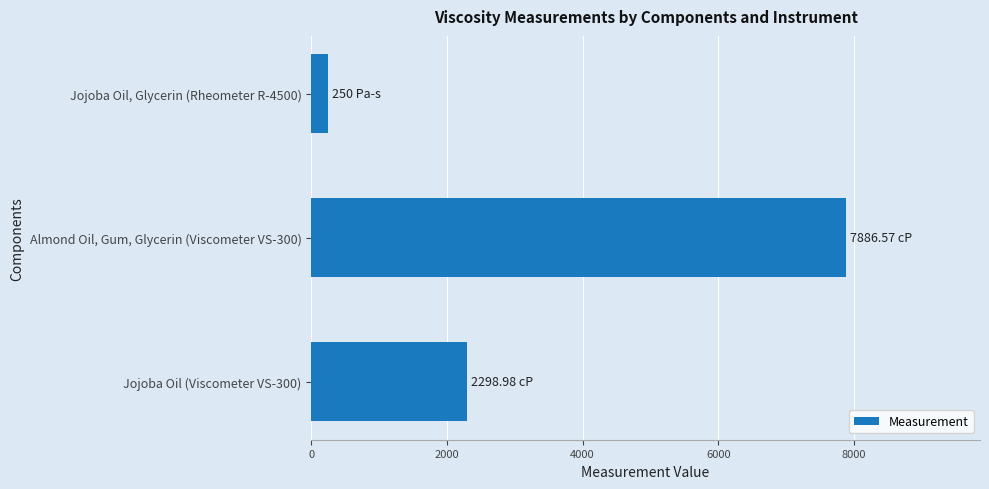

Between Jojoba Oil (Viscometer VS-300) and Jojoba Oil, Glycerin (Rheometer R-4500), which is larger?

Jojoba Oil (Viscometer VS-300)